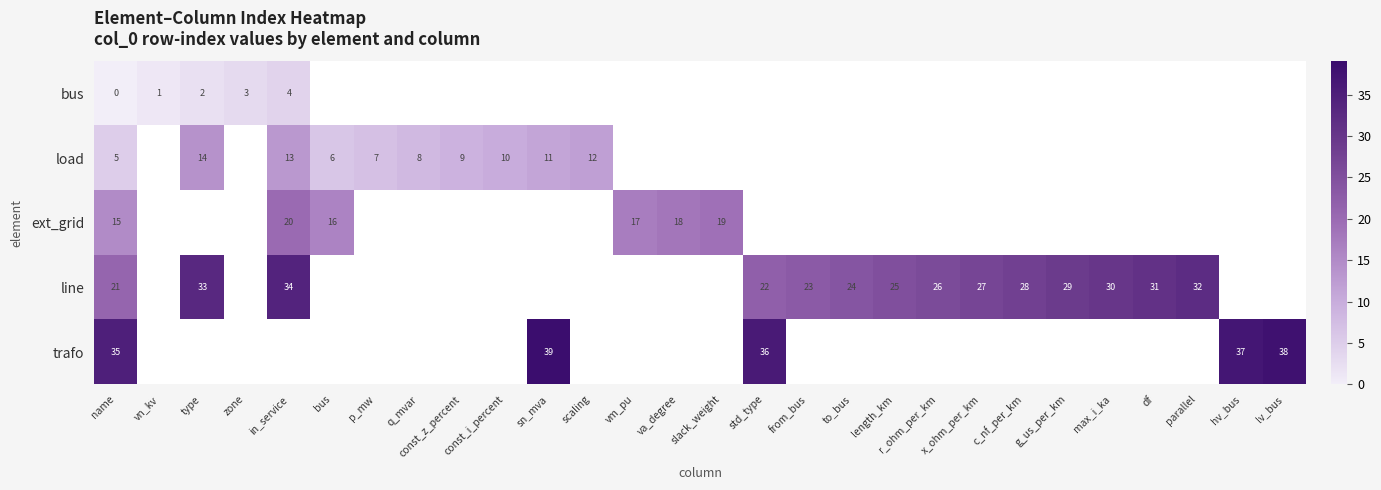

At which label does trafo reach its peak?

sn_mva